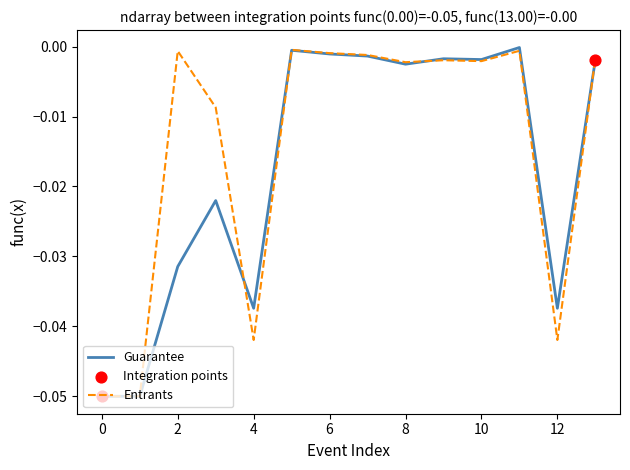

Which series has the largest total across all categories?

Entrants